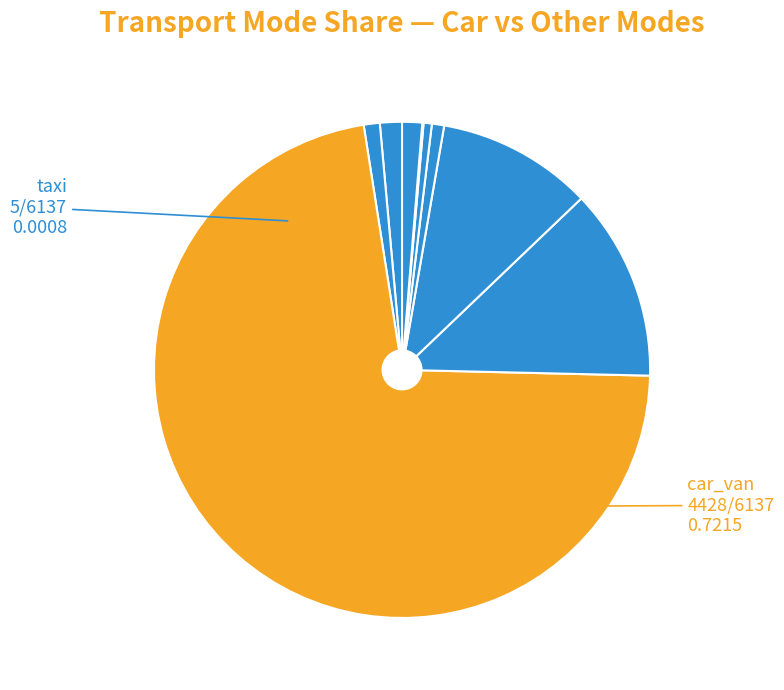

Which slice is the largest?

car_van